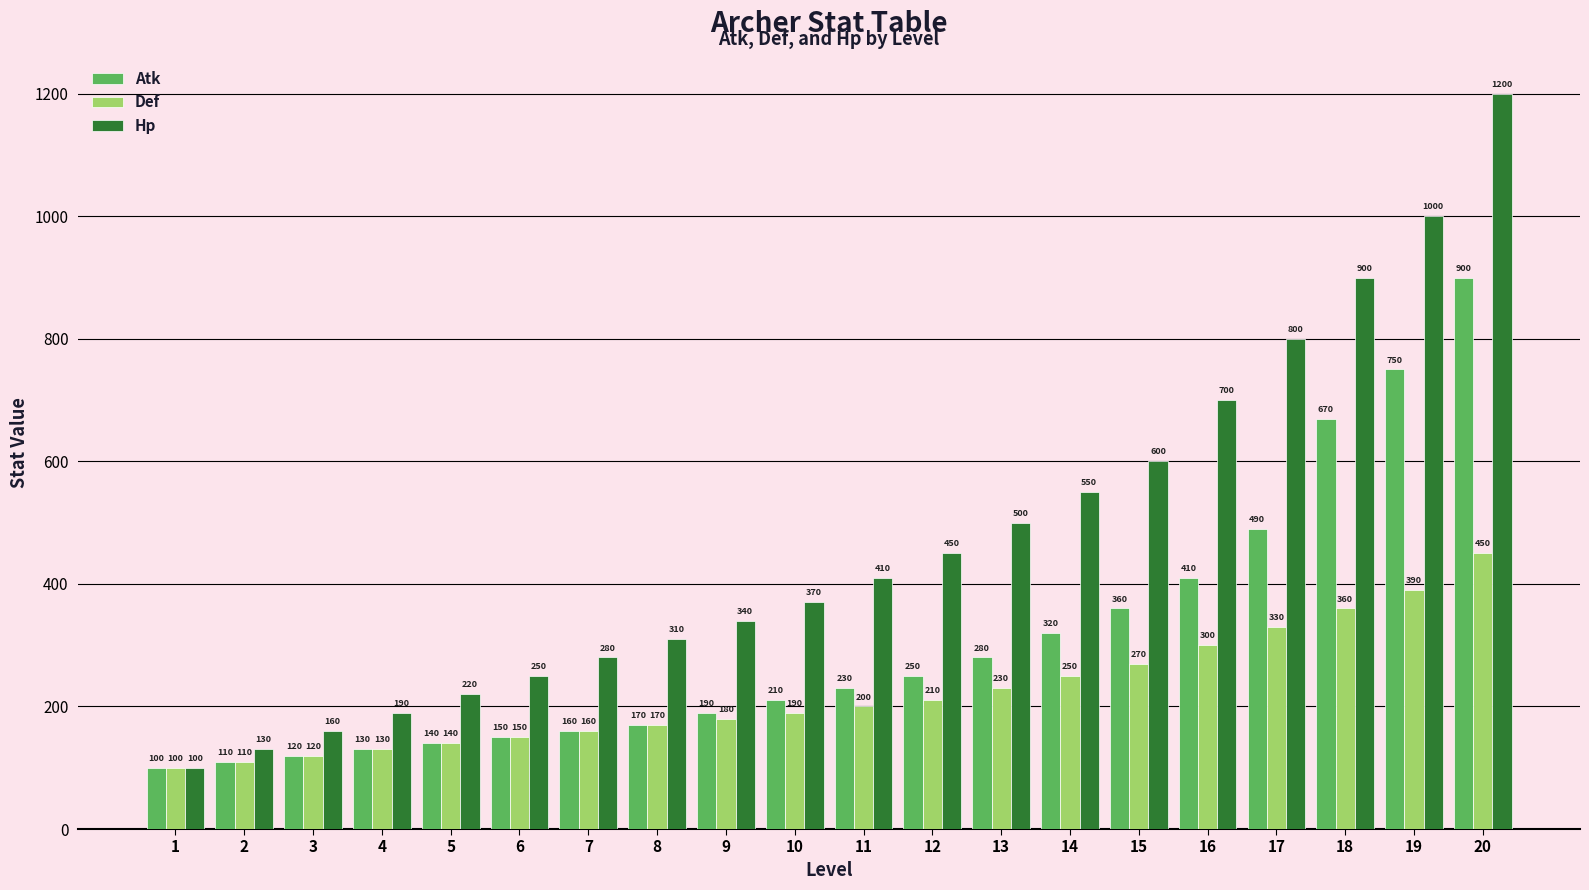

What is the average value of the Def series?

222